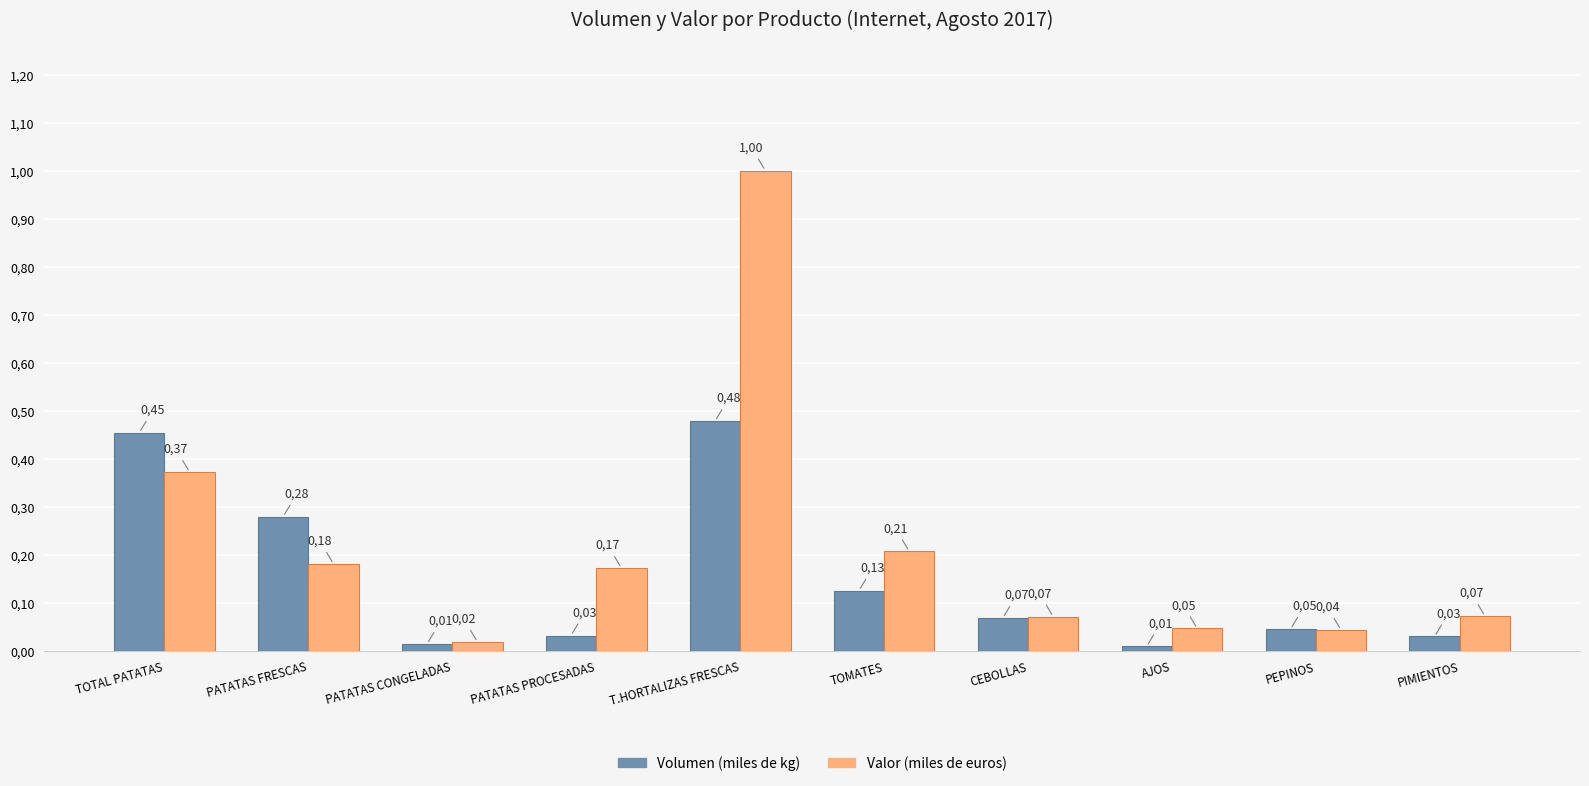

Reading left to right, transcribe all the data shown in this chart.

Volumen (miles de kg): 0.5	0.3	0.0	0.0	0.5	0.1	0.1	0.0	0.0	0.0
Valor (miles de euros): 0.4	0.2	0.0	0.2	1.0	0.2	0.1	0.0	0.0	0.1